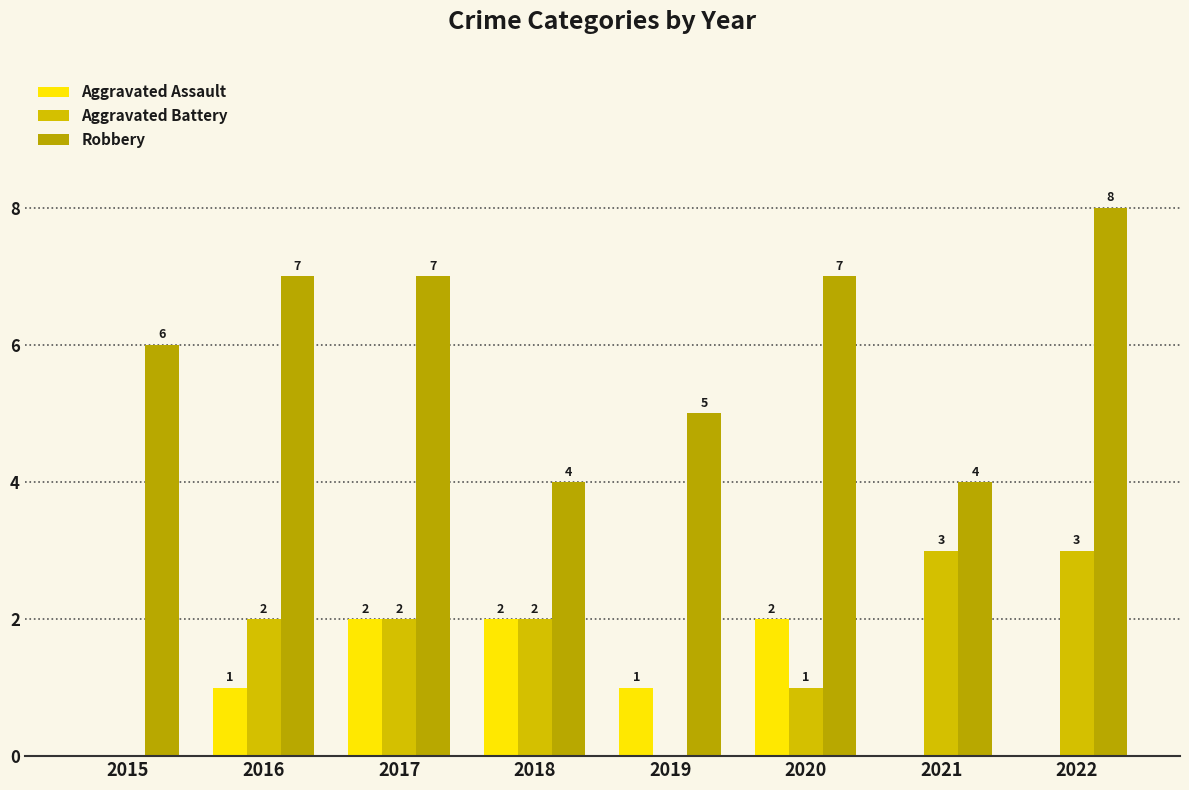

Is it true that Robbery equals 7 at 2020?

True